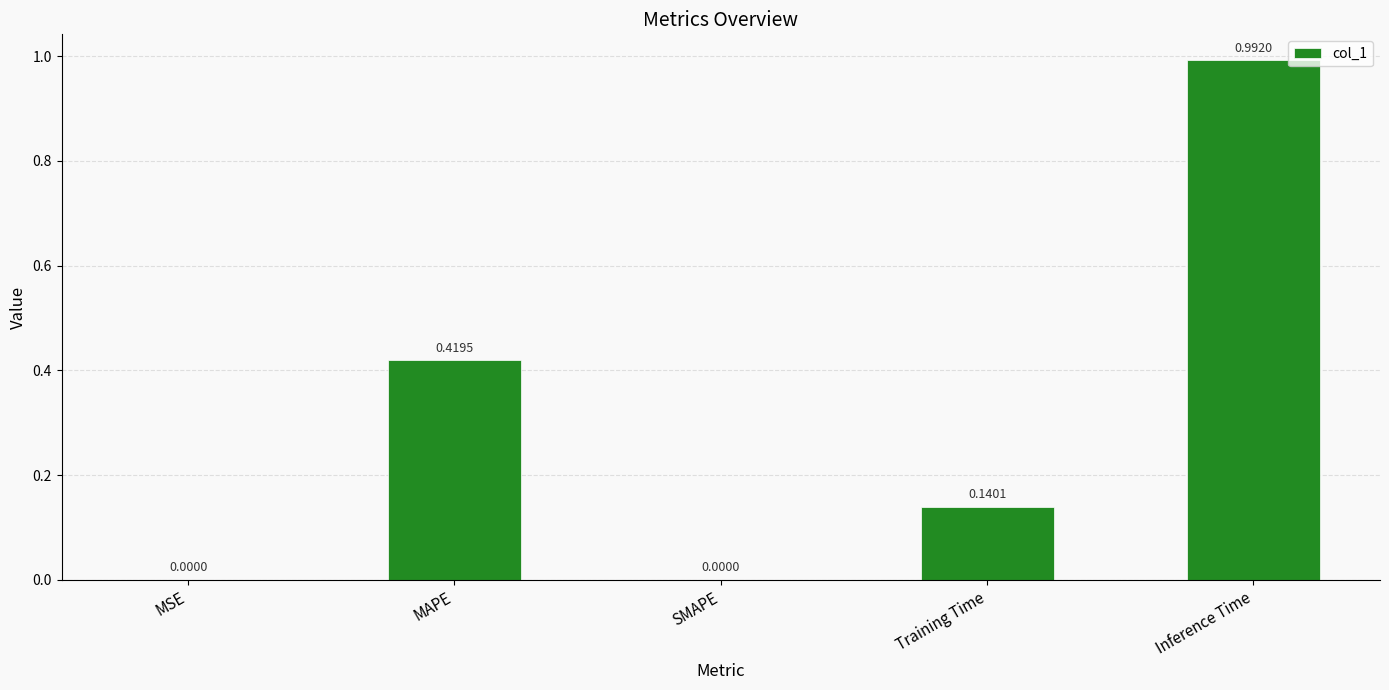

What is the change in value from SMAPE to Inference Time?

+1.0